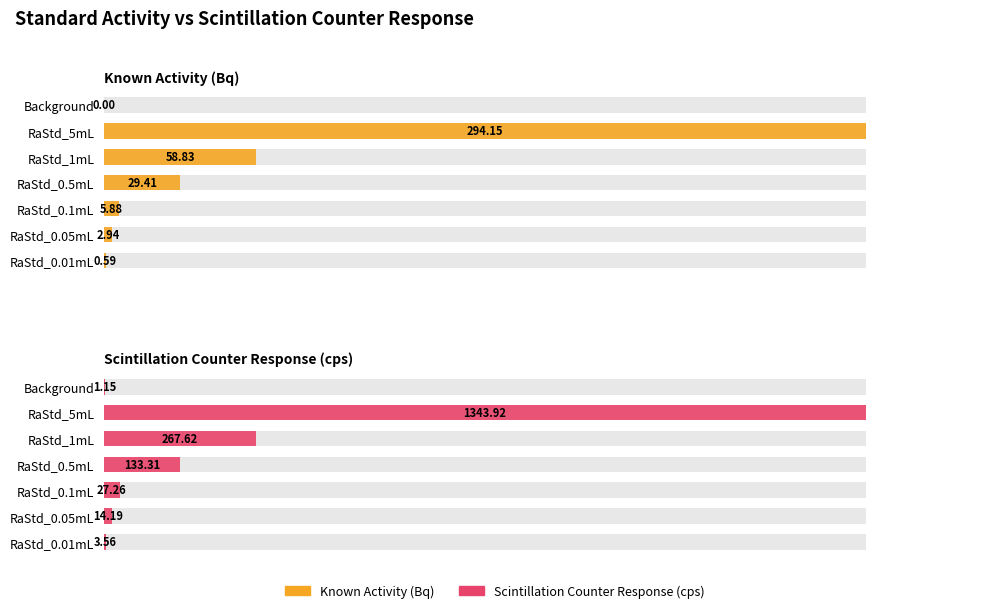

Rank the series by their average value, from lowest to highest.

Known Activity (Bq), Scintillation Counter Response (cps)